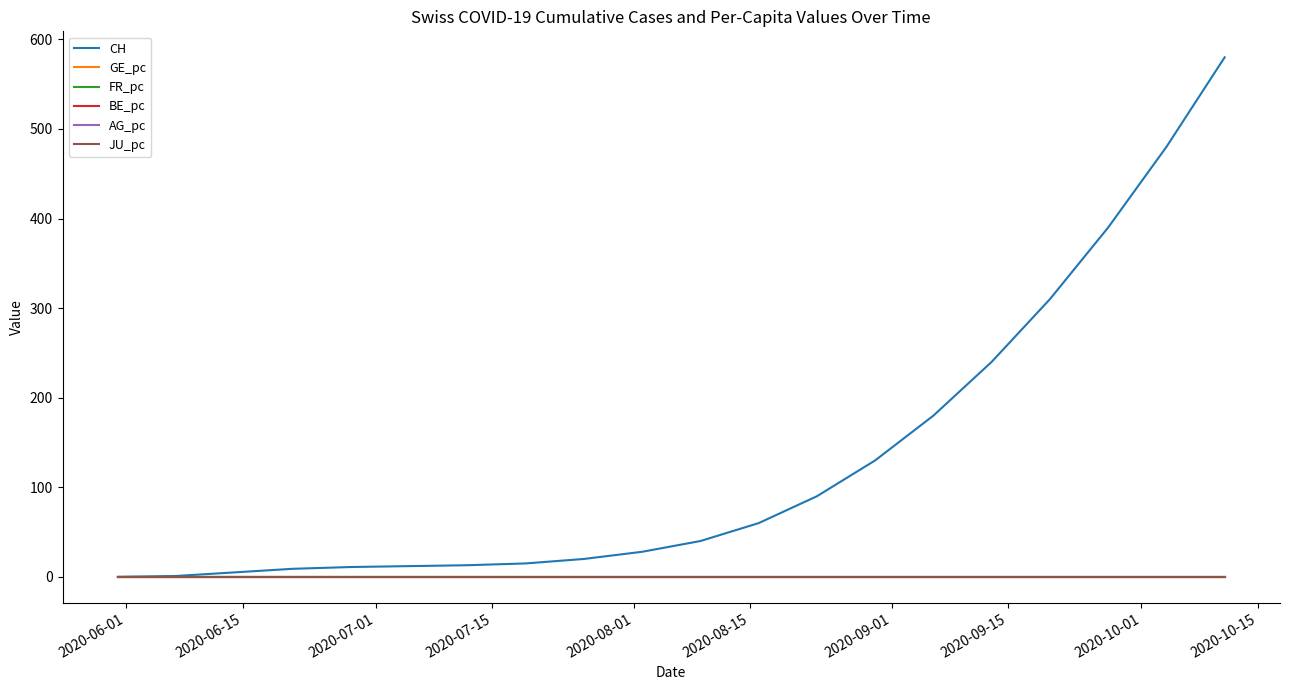

How many lines are shown in the chart?

6